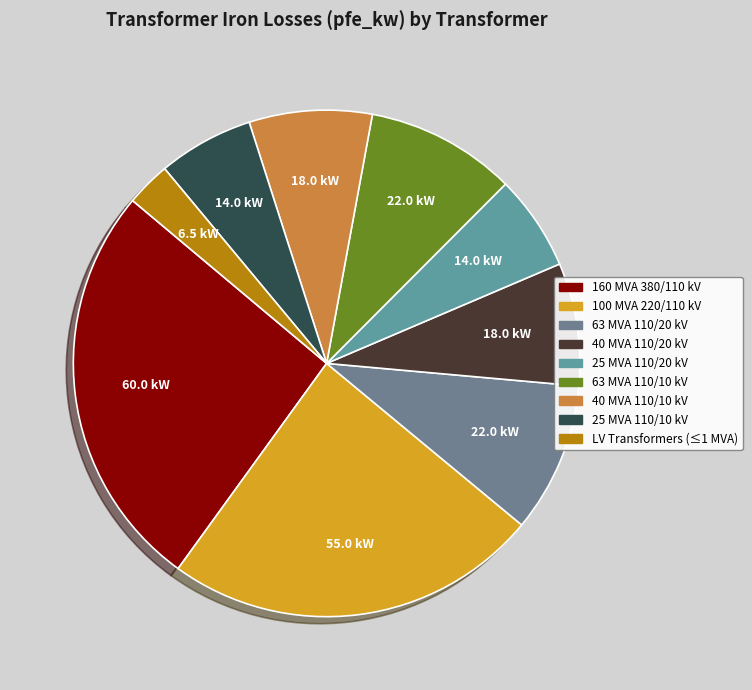

Count the number of slices in the pie.

9